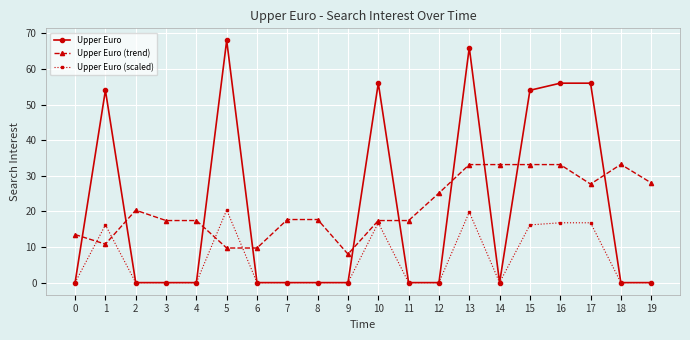

The value of Upper Euro (scaled) at 12 is 13.3. True or false?

False